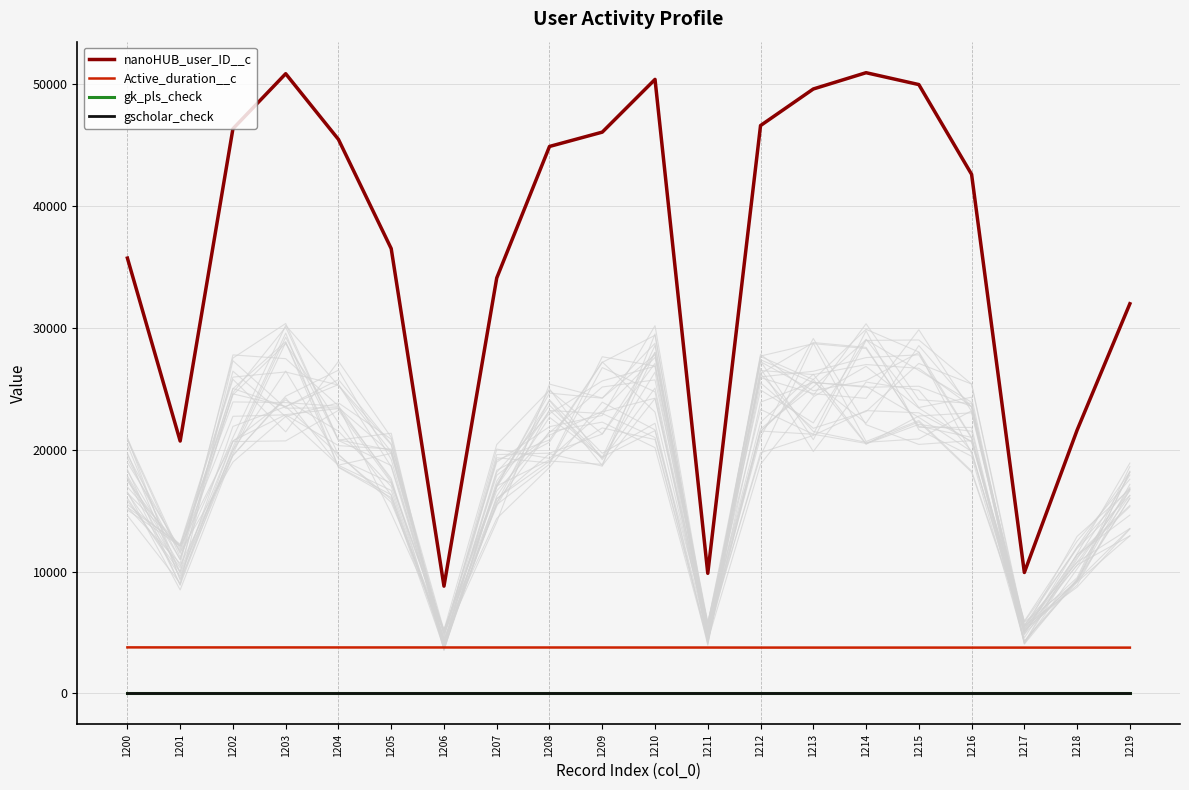

True or false: gscholar_check has more than 2 points higher than both neighbors.

False